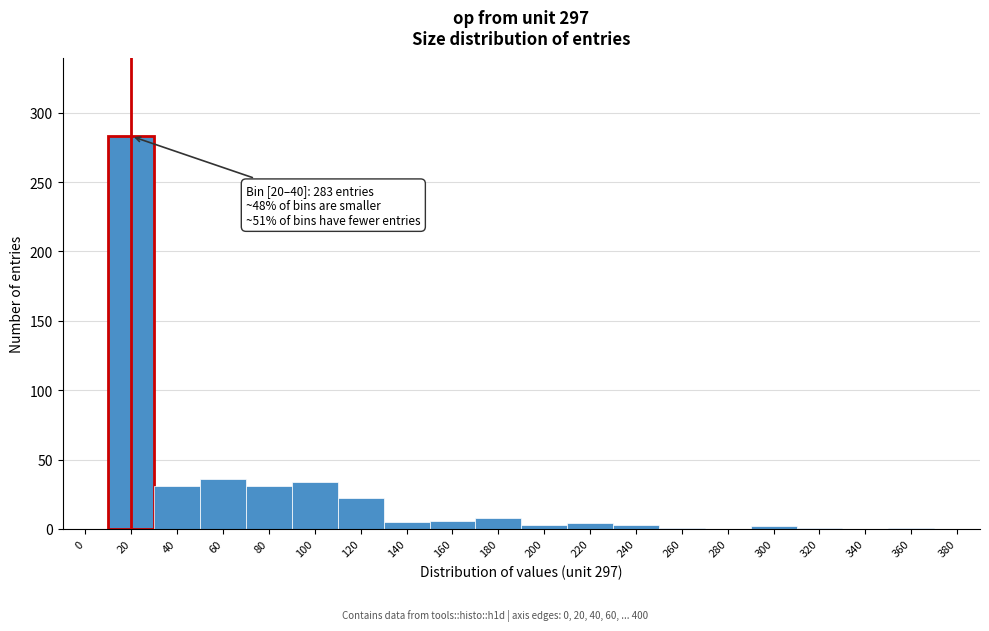

Is it true that the value at 100 is 17?

False